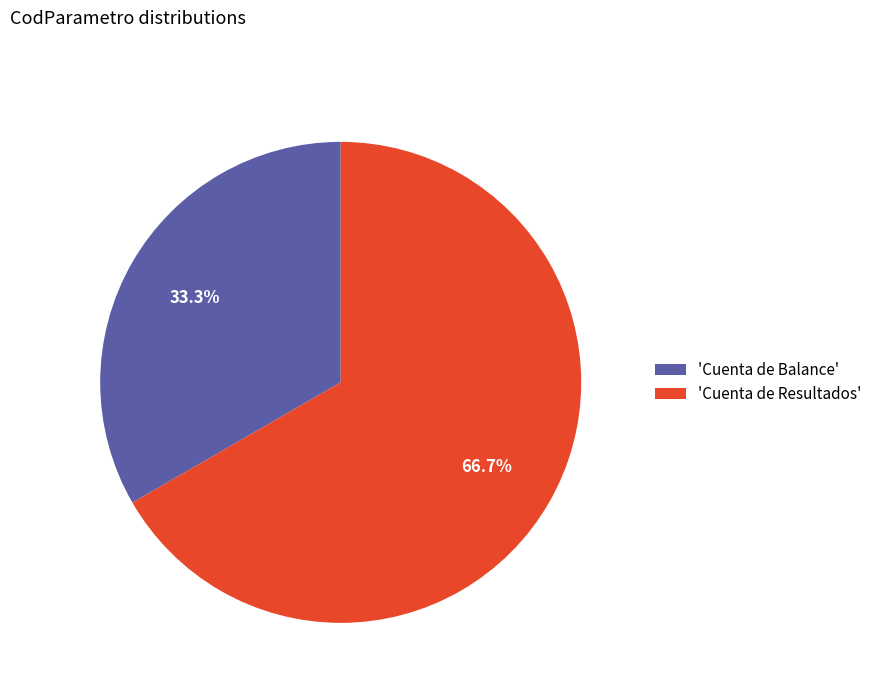

Rank the categories by value from lowest to highest.

'Cuenta de Balance', 'Cuenta de Resultados'